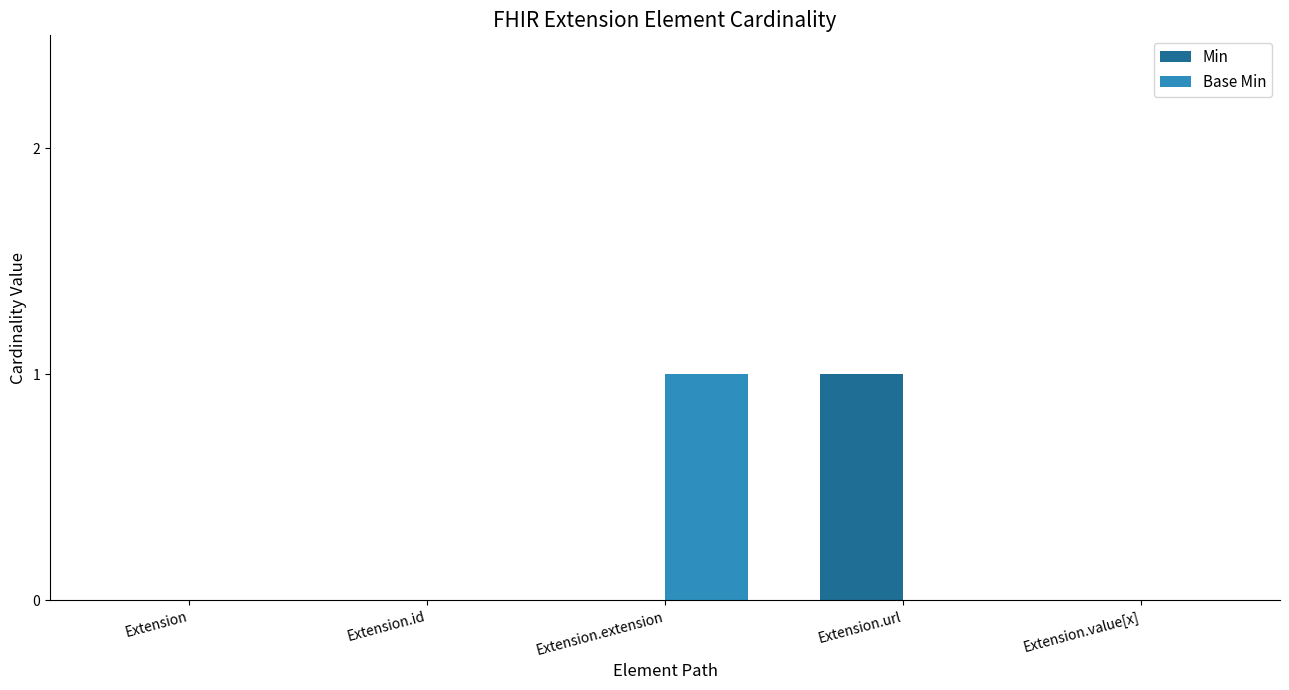

The Base Min series shows 0 at Extension.value[x]. True or false?

True